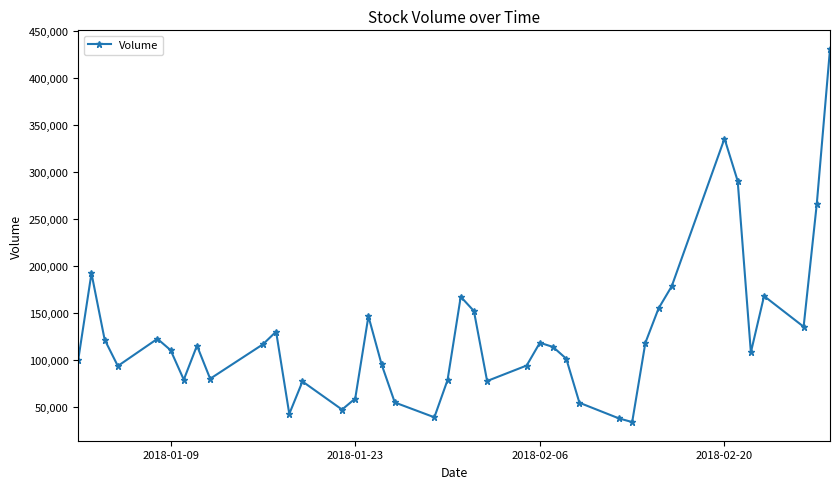

How many lines are shown in the chart?

1